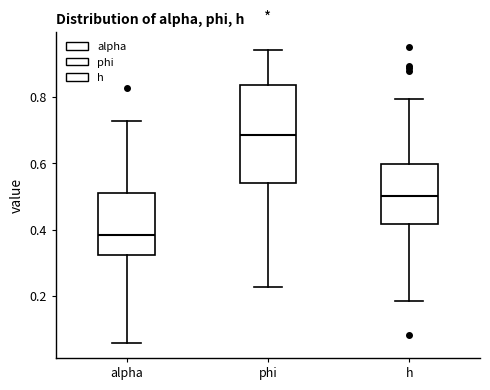

Where does the median line of the box for phi sit on the y-axis? The values are not printed on the chart, so give them approximately, as read against the axis.

0.68